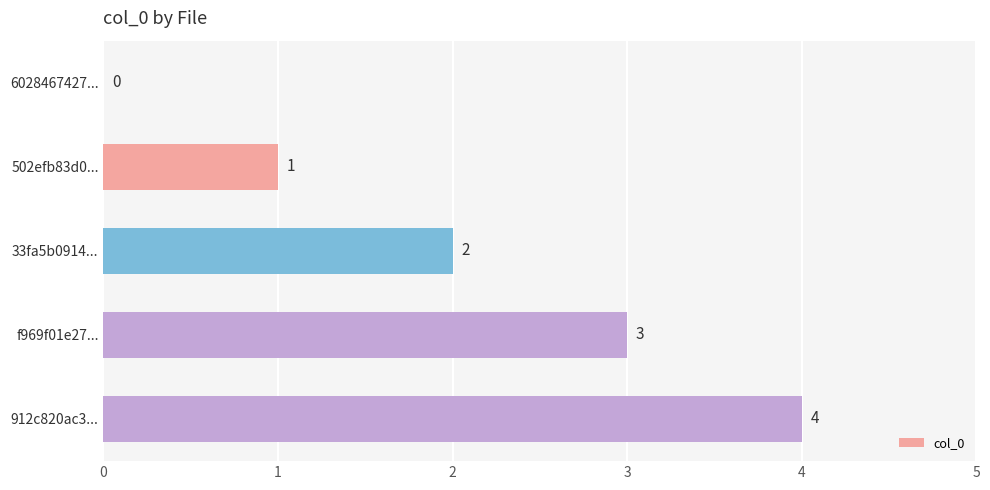

The value at 912c820ac3... is 2. True or false?

False